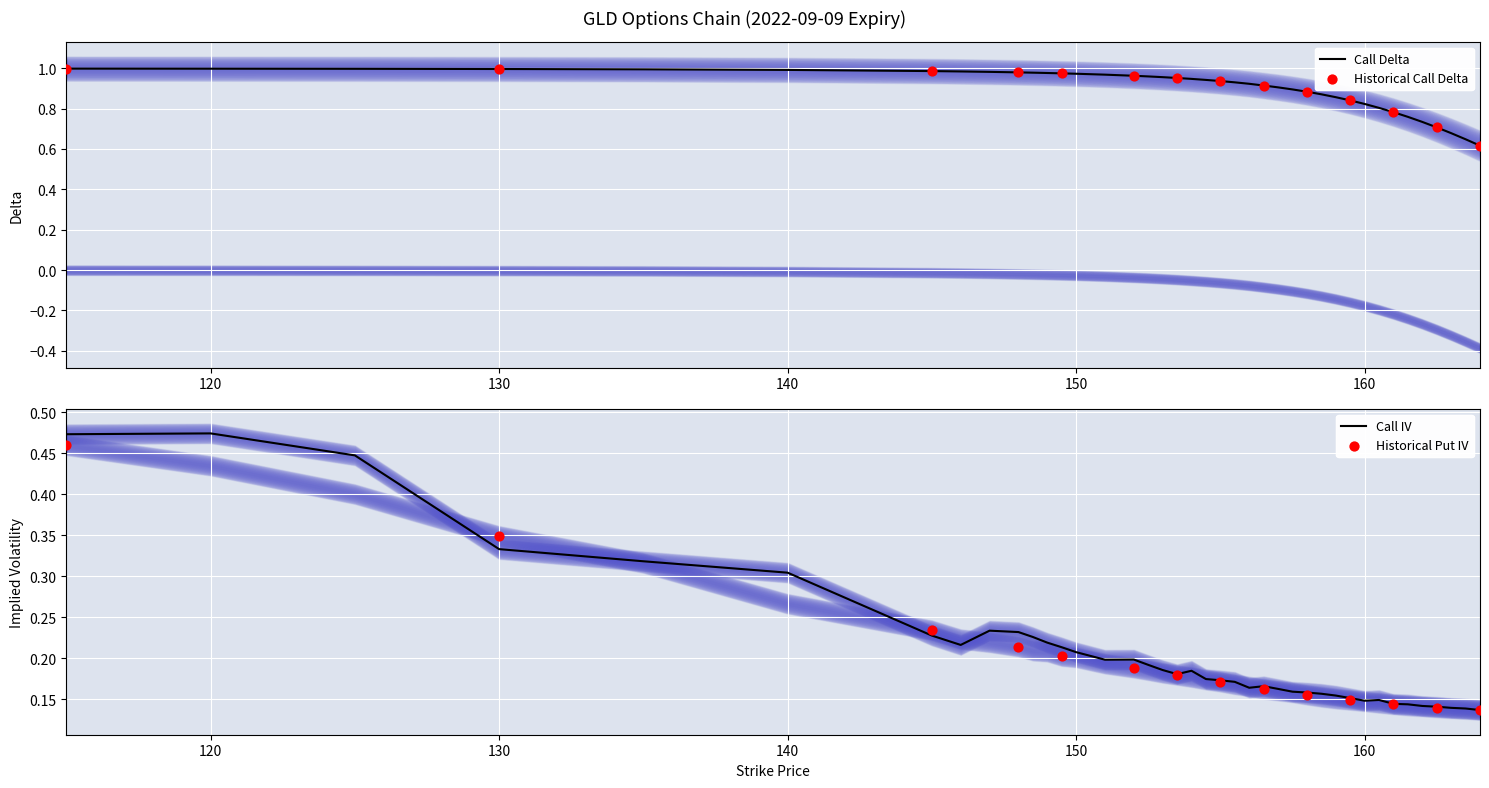

Which series has the largest Y range (max minus min)?

delta_call